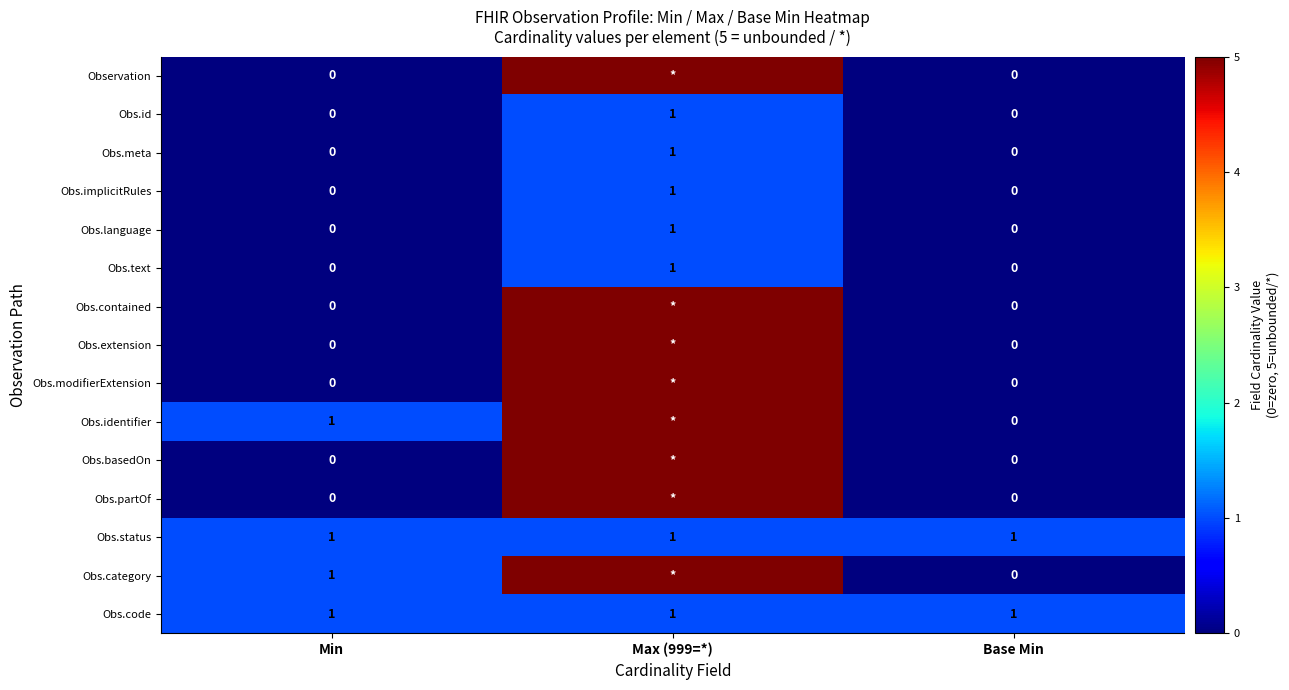

What is the total value across all series at Max (999=*)?

47